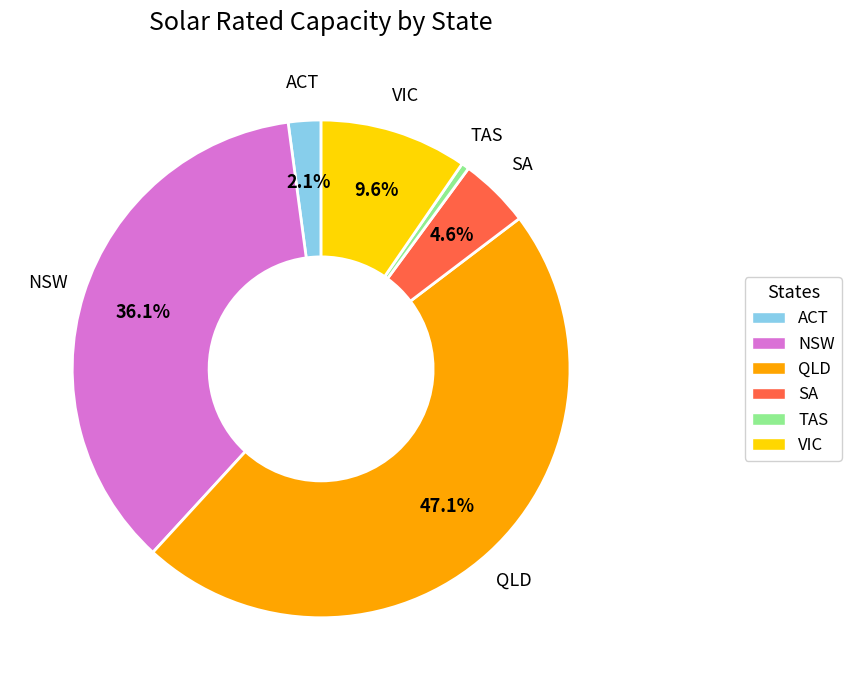

What percentage is the SA slice, to the nearest percent?

5%